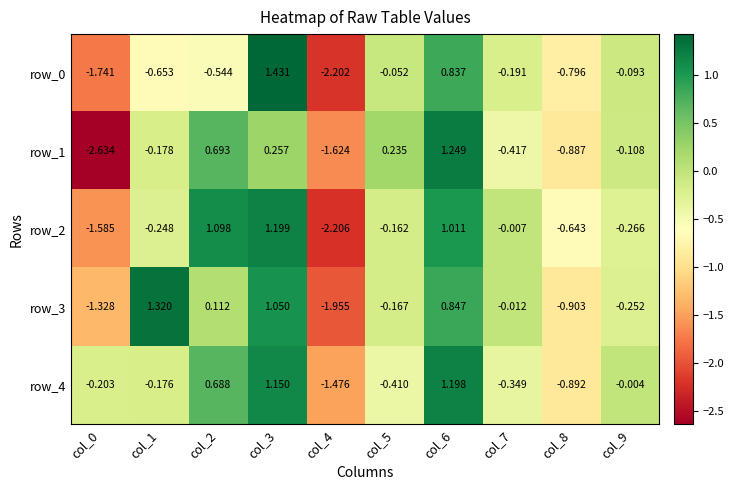

At which label does row_3 reach its peak?

col_1